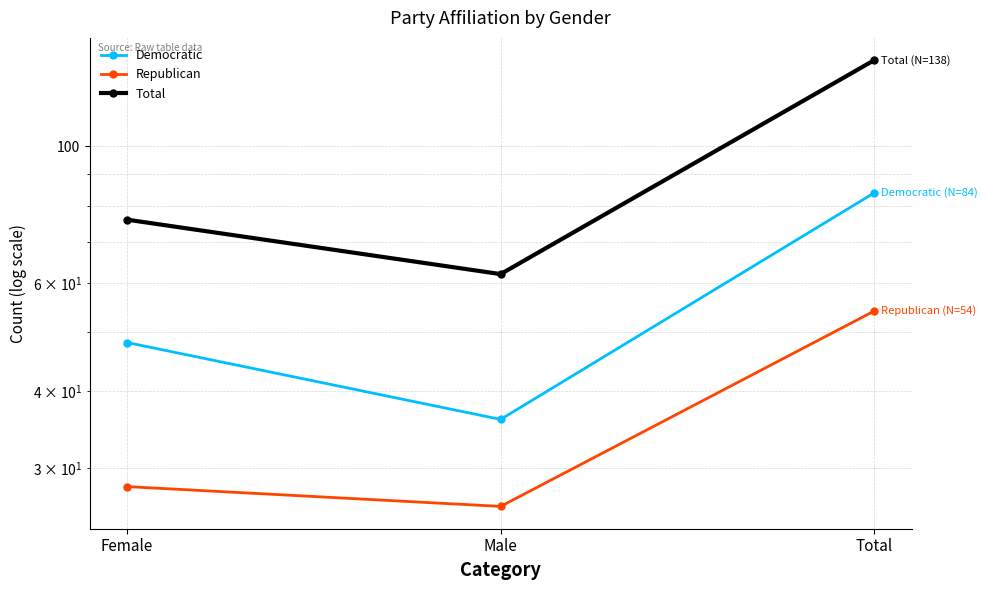

What is the highest value of the Republican series?

54